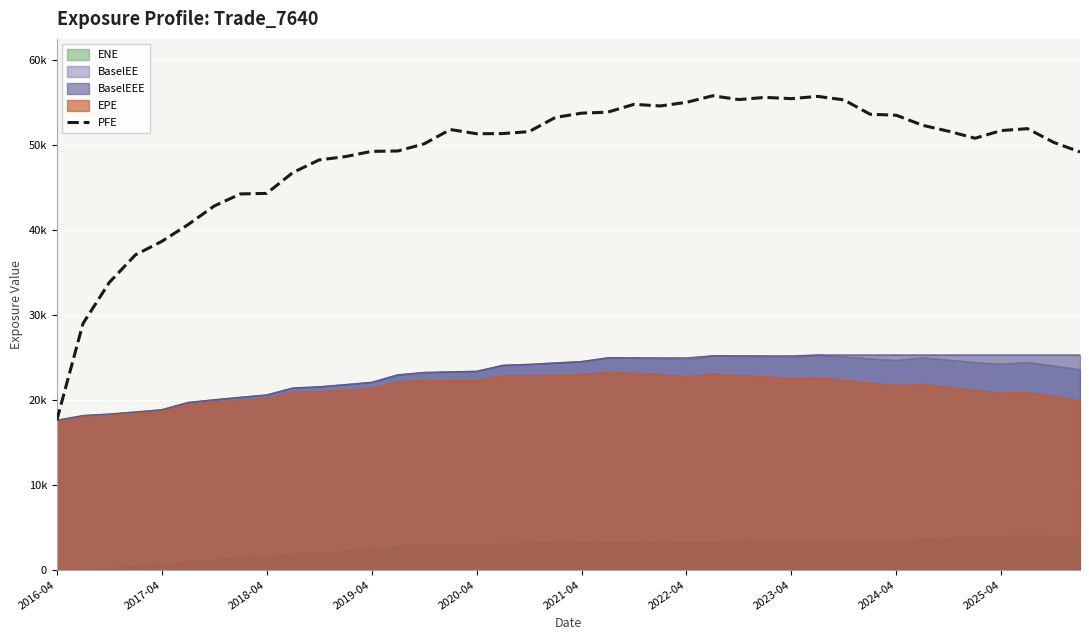

What is the ratio of the value at 2025-04 to the value at 22?

0.9